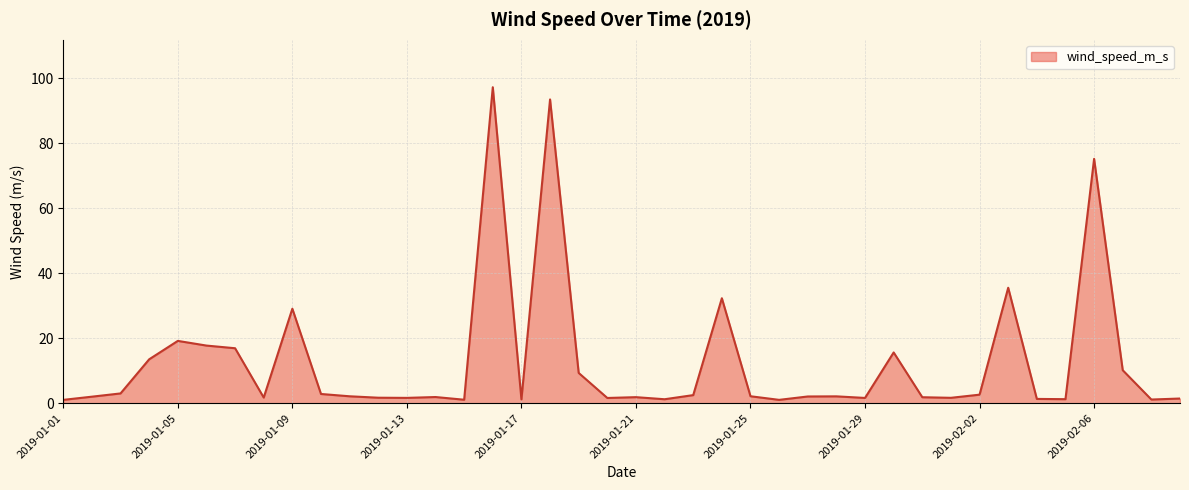

What is the difference between the maximum and minimum values?

96.3